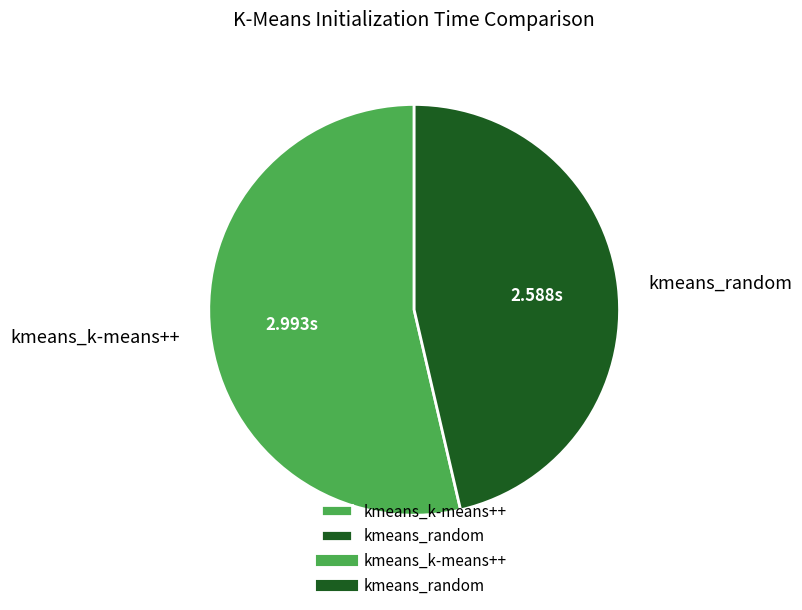

What is the largest slice in the pie chart?

kmeans_k-means++